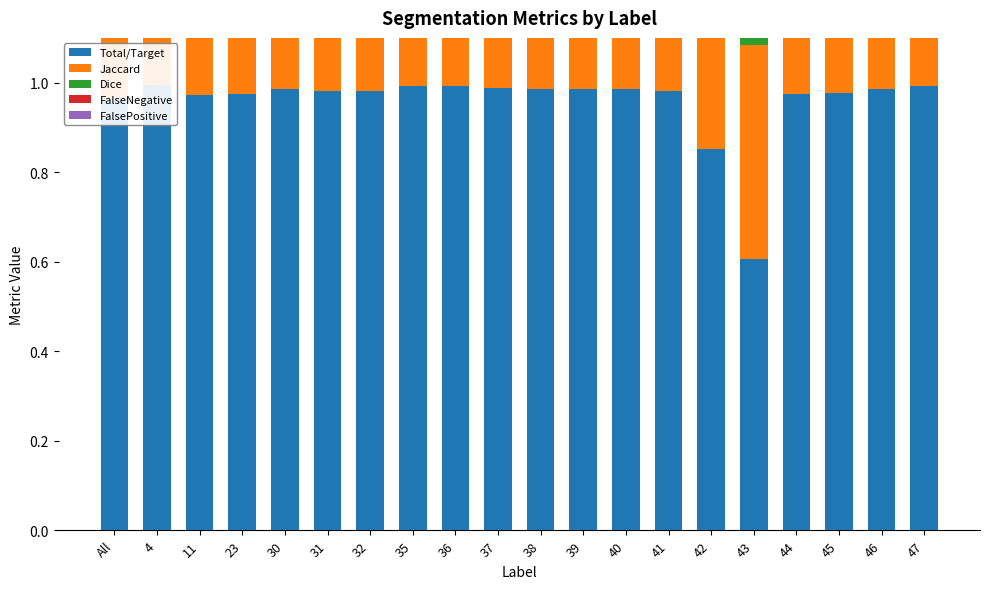

Which series has the largest range (max minus min)?

Jaccard